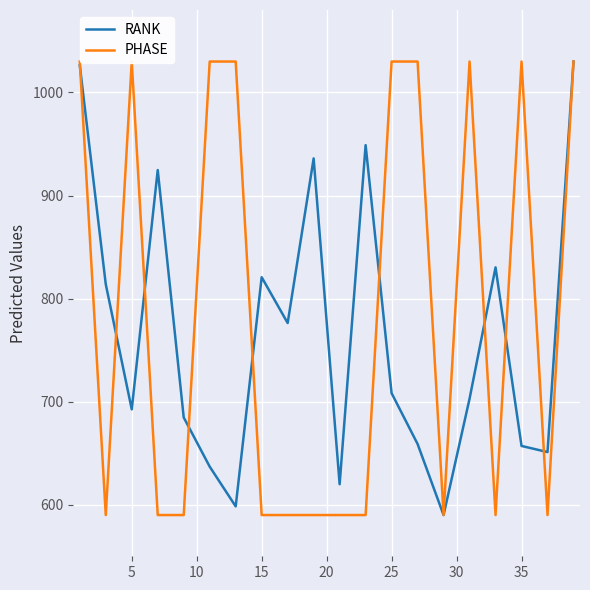

What is the highest value of the RANK series?

1030.0